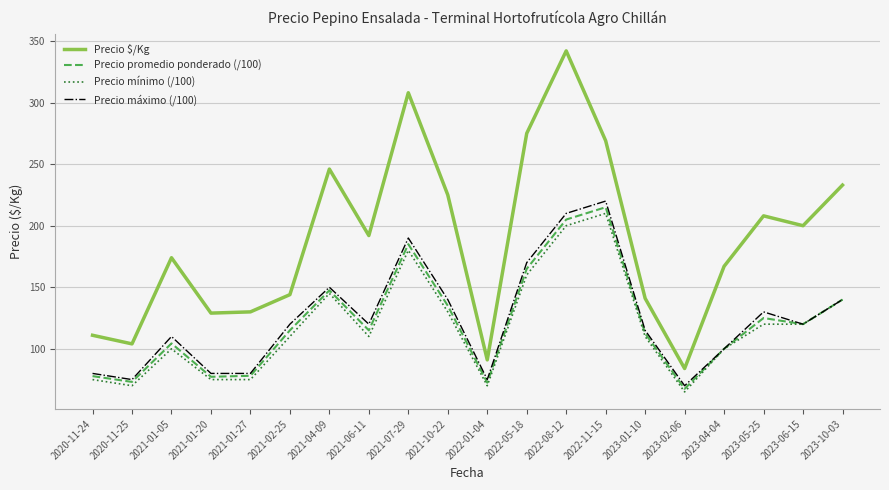

True or false: Precio máximo (/100) has a value of 120.0 at 2021-06-11.

True